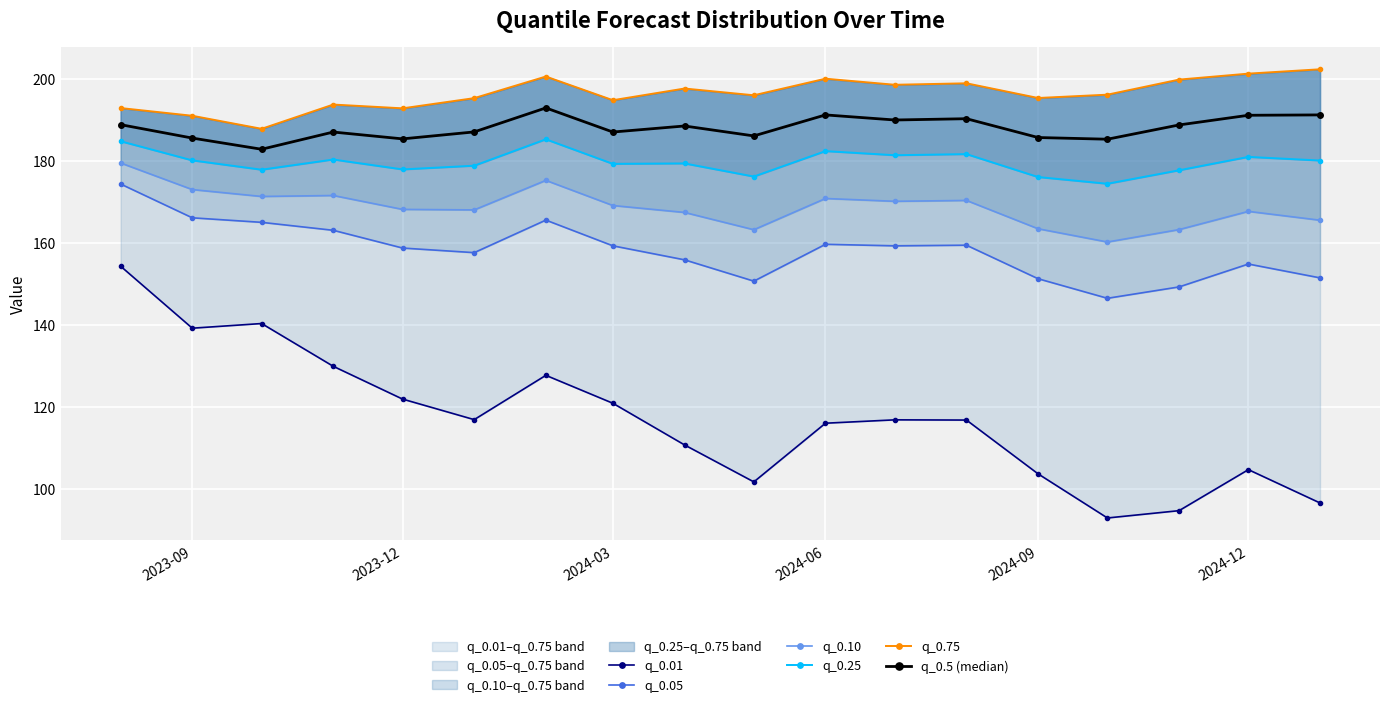

True or false: q_0.5 (median) has more than 2 interior local peaks.

True